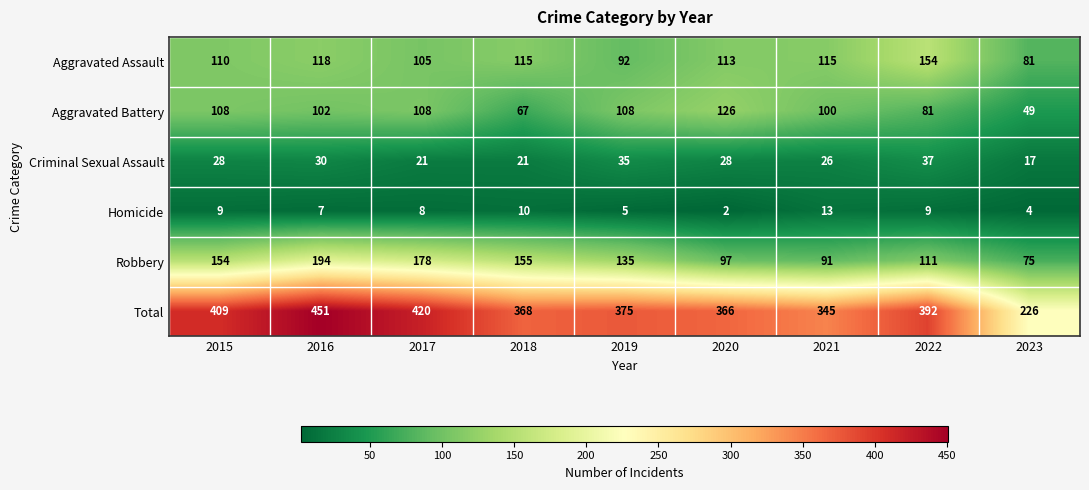

At how many categories does at least one series exceed 86?

9